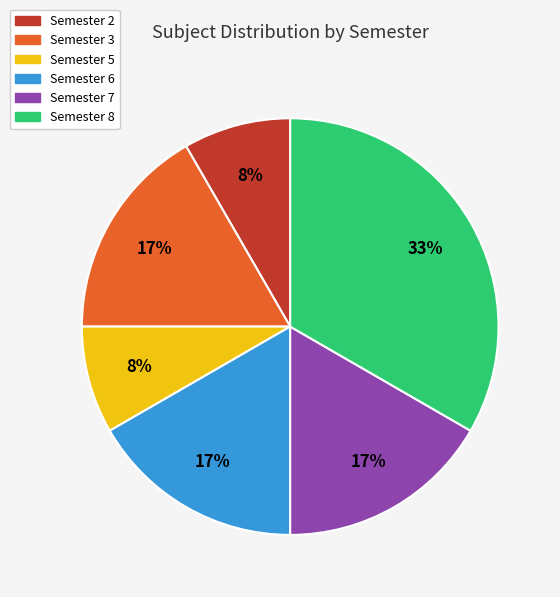

Does any single category account for the majority?

No